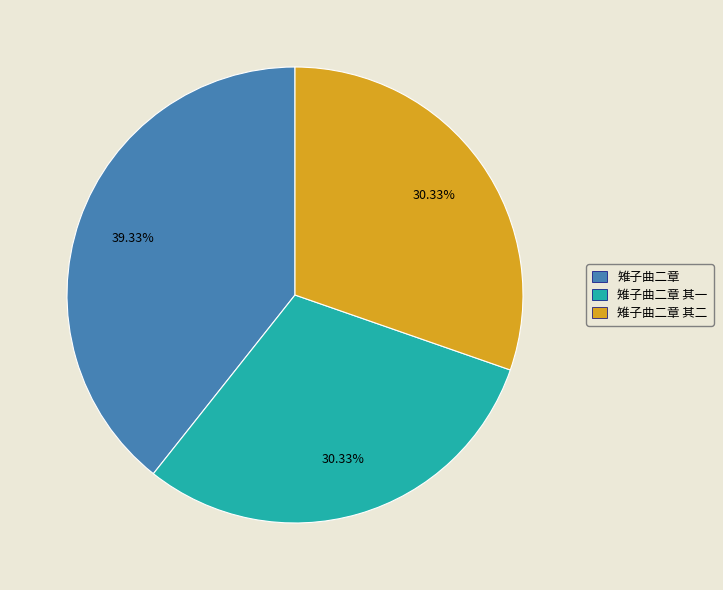

Which category has the biggest portion of the pie?

雉子曲二章